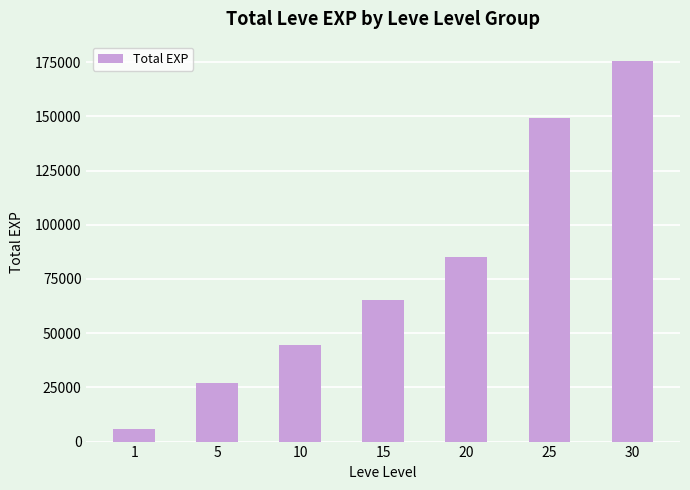

What is the difference between the values at 10 and 15?

20710